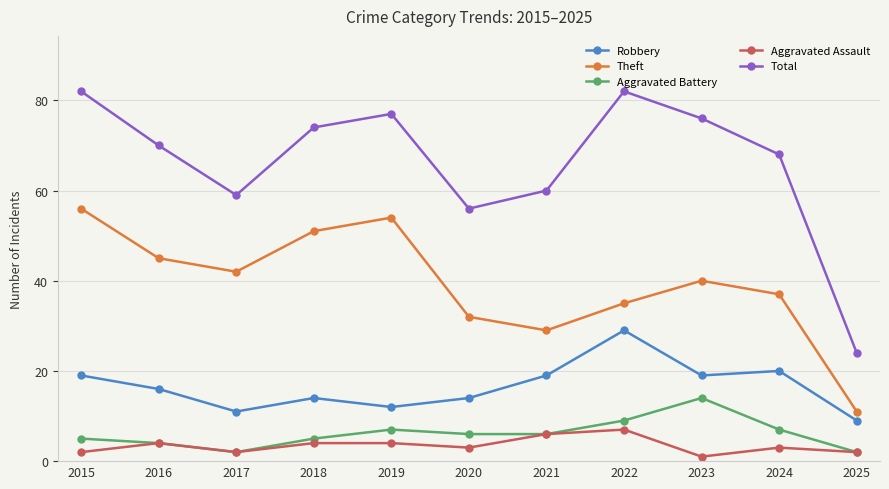

What is the value of the Aggravated Assault point at the 11th from the left?

2